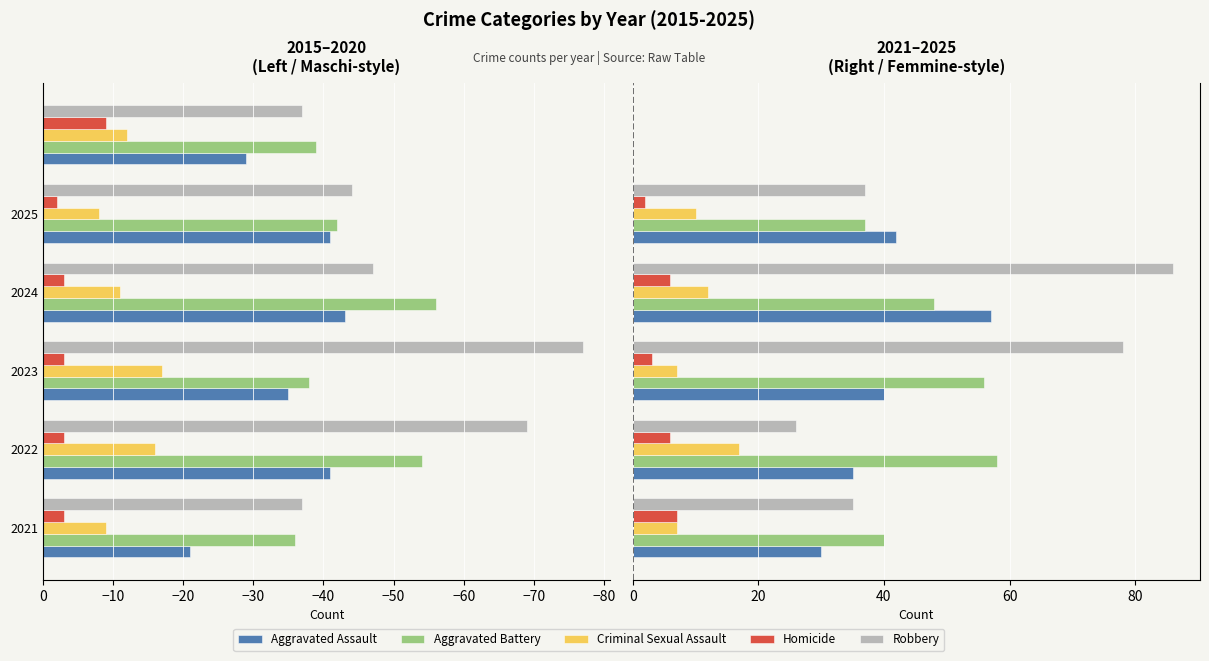

How many groups of bars are there?

5